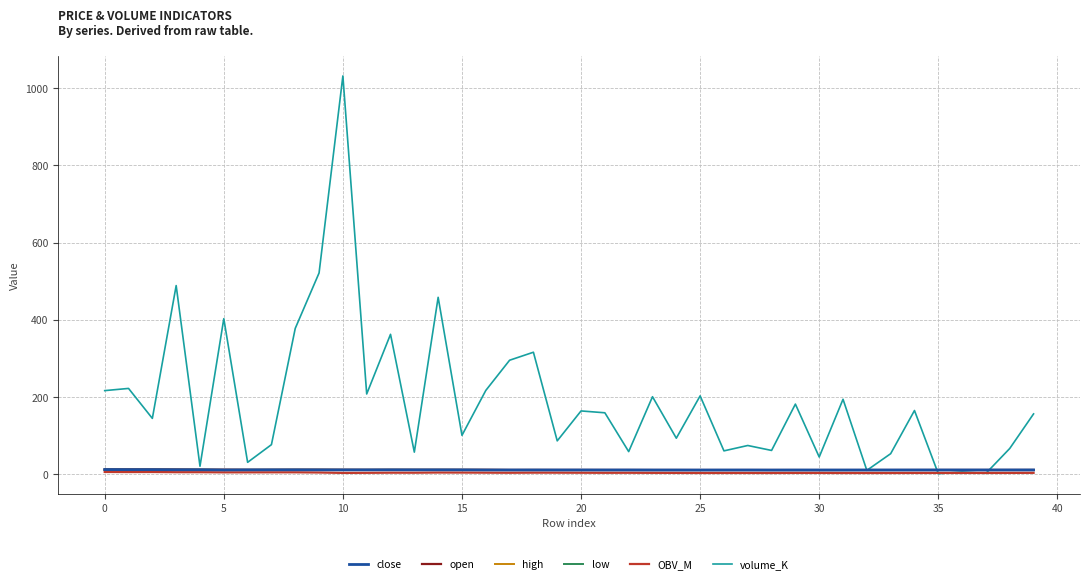

What is the greatest value displayed?

1031.9